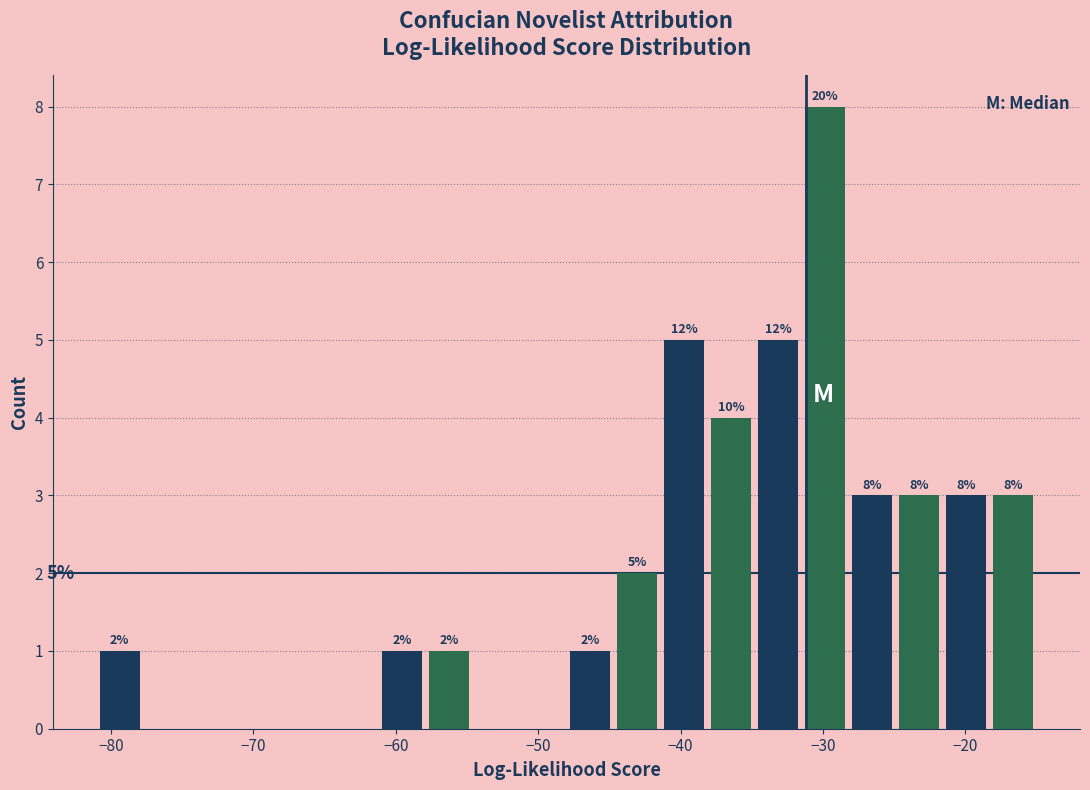

Read against the x-axis, roughly where is the centre of the tallest bar?

-30